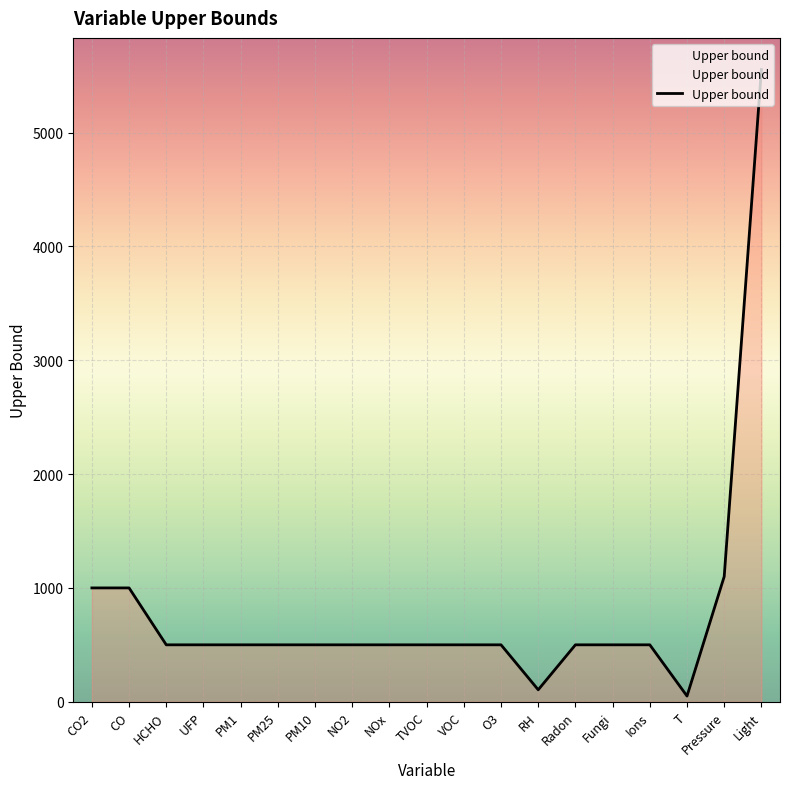

At which label does the data first exceed 500?

CO2